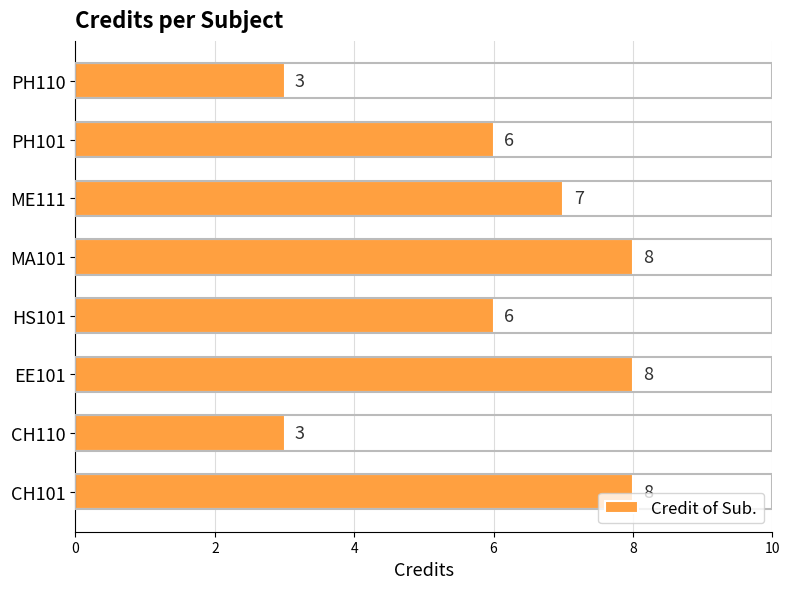

What is the difference between the second highest and minimum values?

5